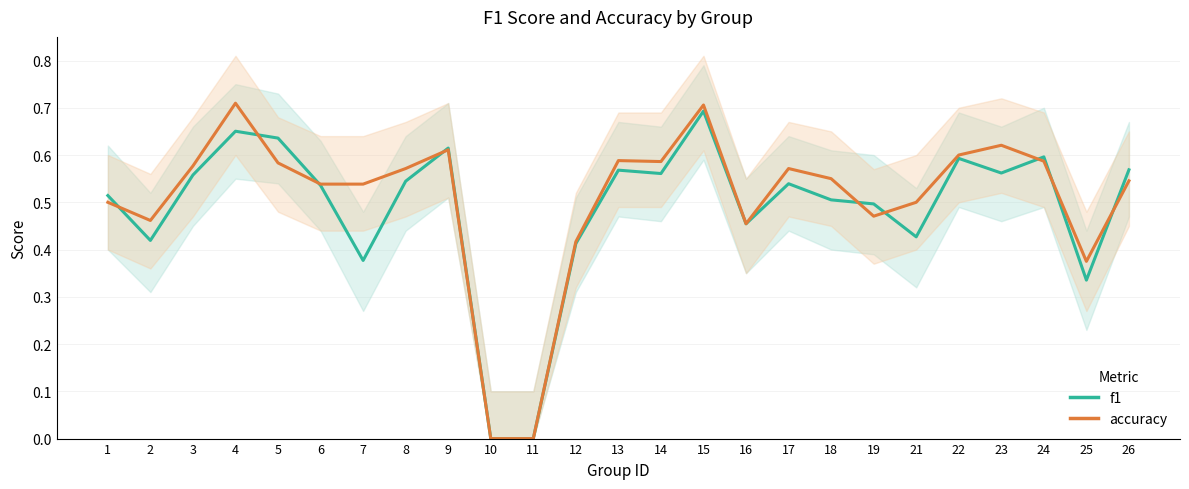

How many intersections are there between accuracy and f1?

9